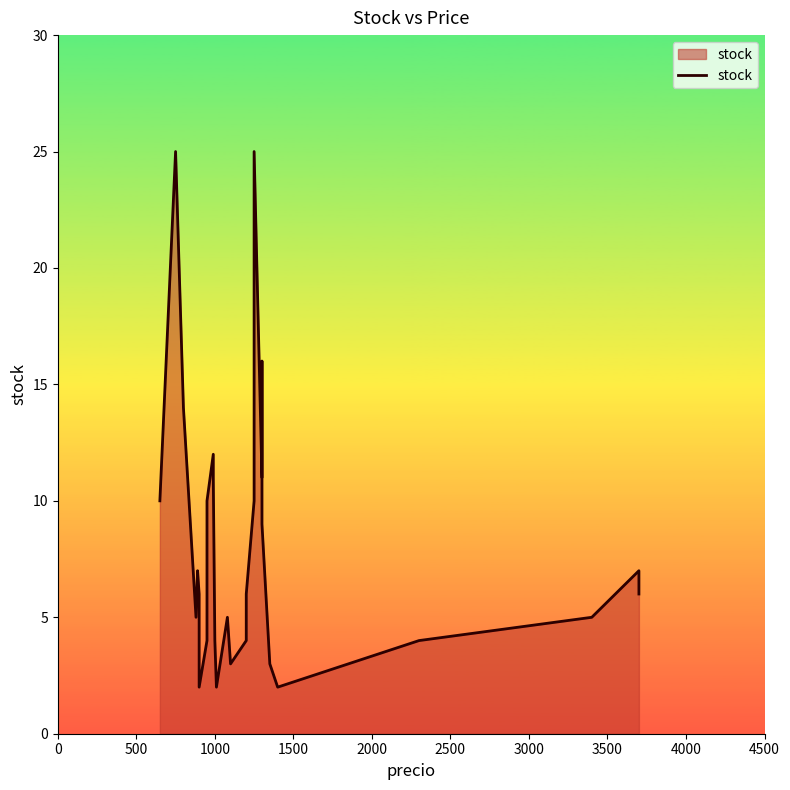

What is the minimum value shown in the chart?

2